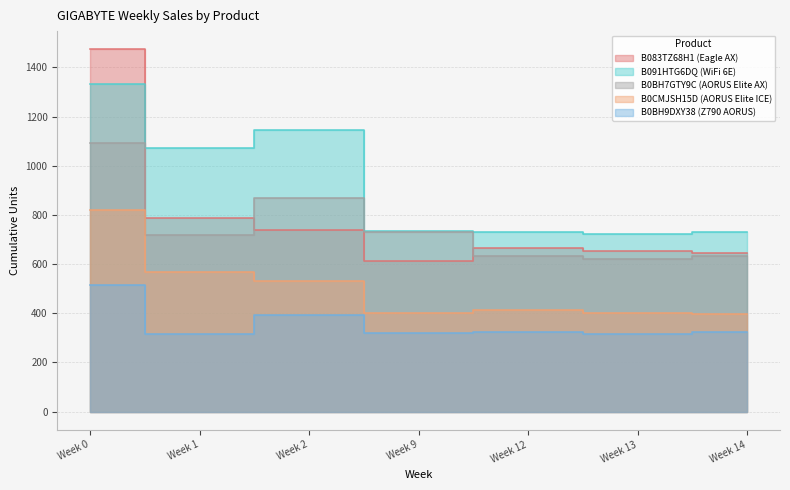

Where does the B091HTG6DQ (WiFi 6E) series first go above 734?

Week 0